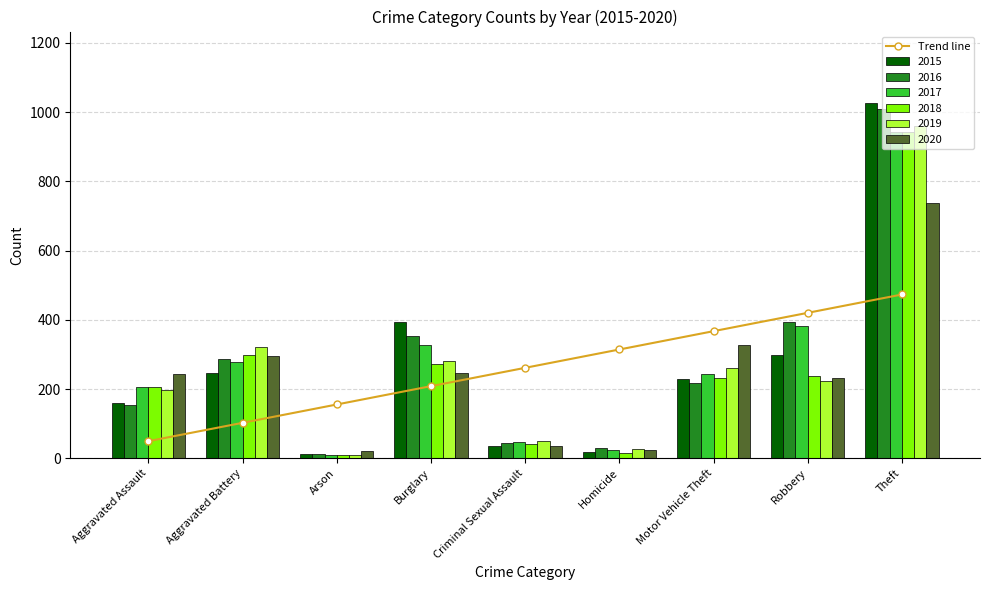

What is the sum of the values at Motor Vehicle Theft and Theft?

840.1